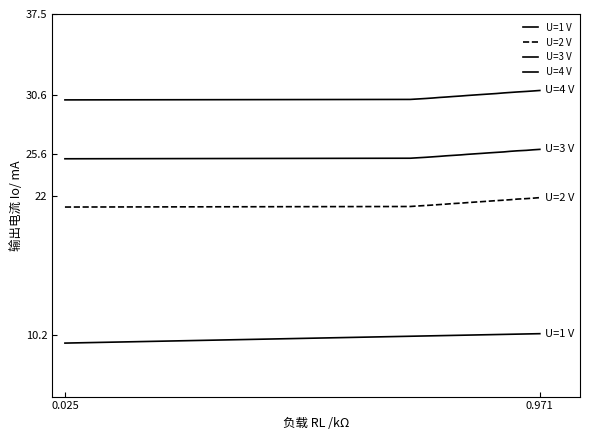

Which series has the largest total across all categories?

U=4 V